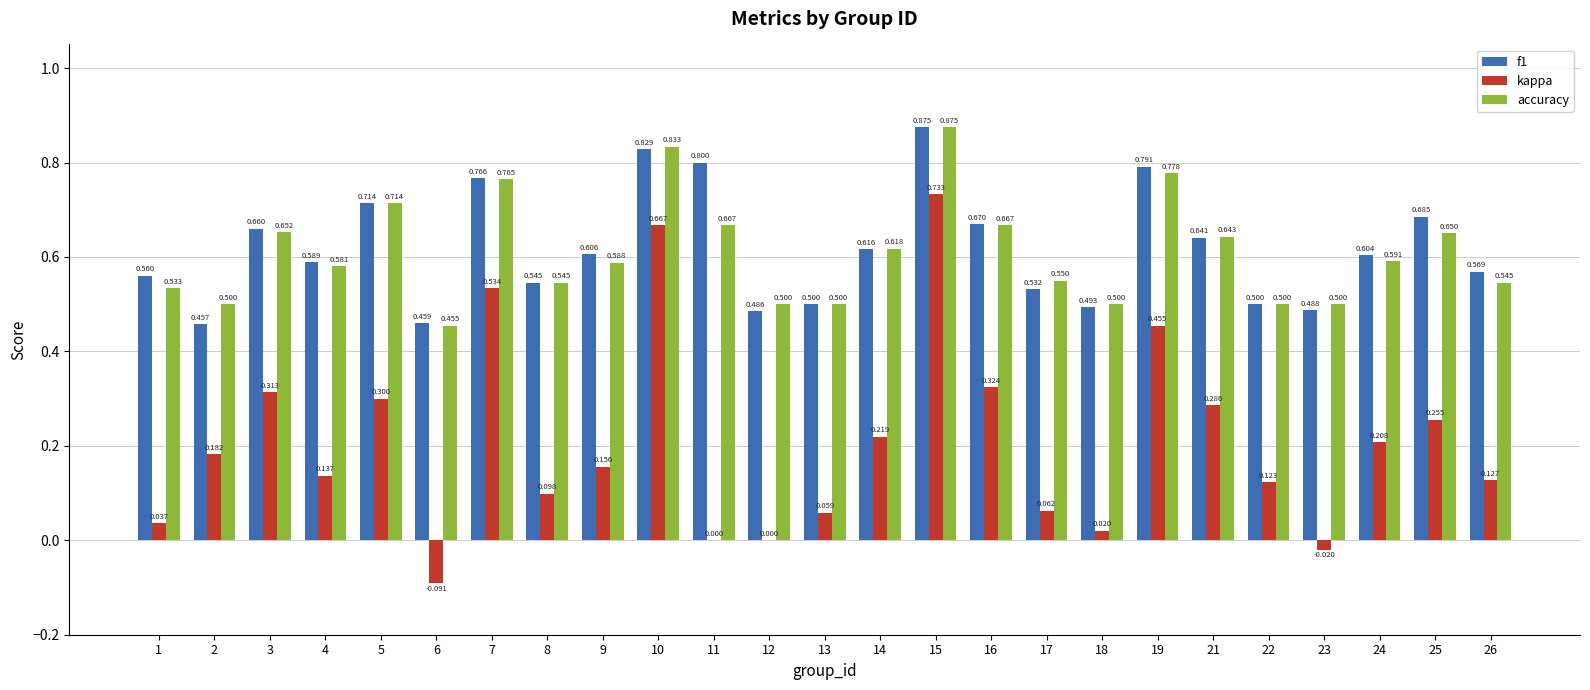

Is the value of f1 at 11 greater than the value of accuracy at 12?

Yes